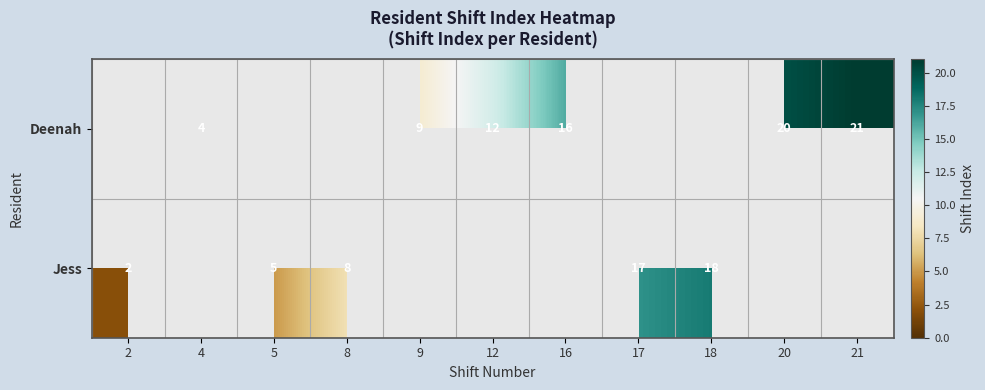

True or false: Deenah has a value of 19.5 at 12.

False